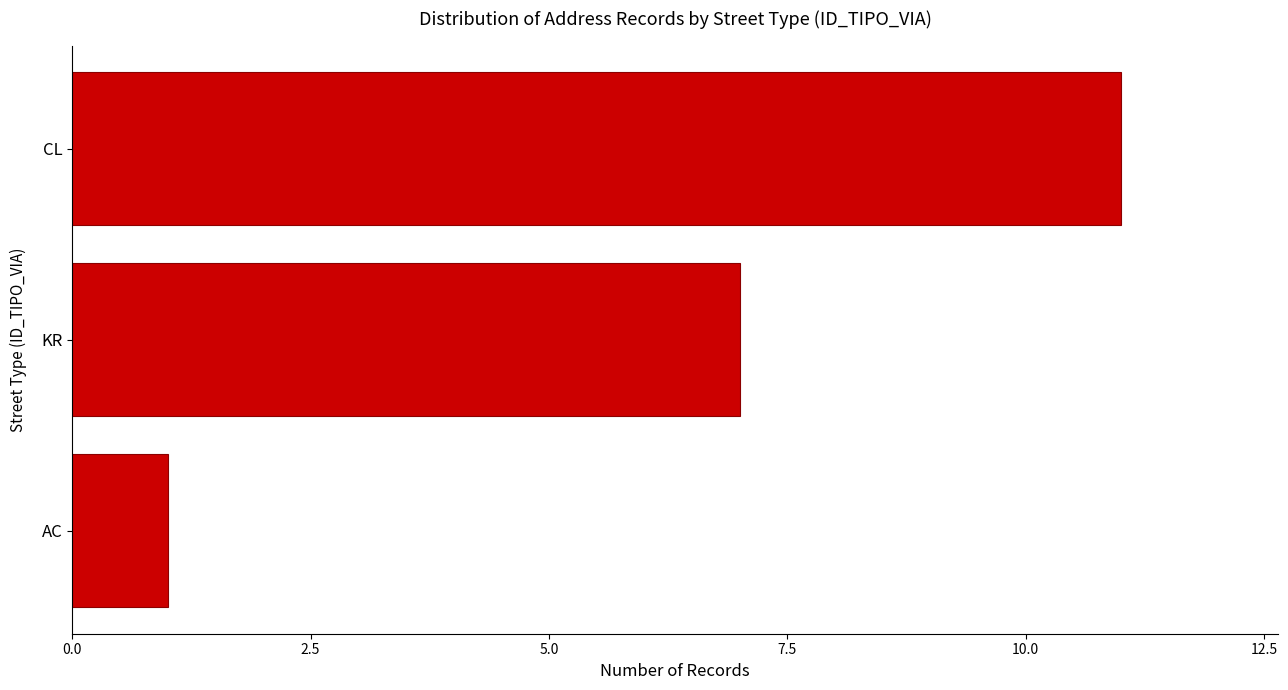

Read the value at KR.

7